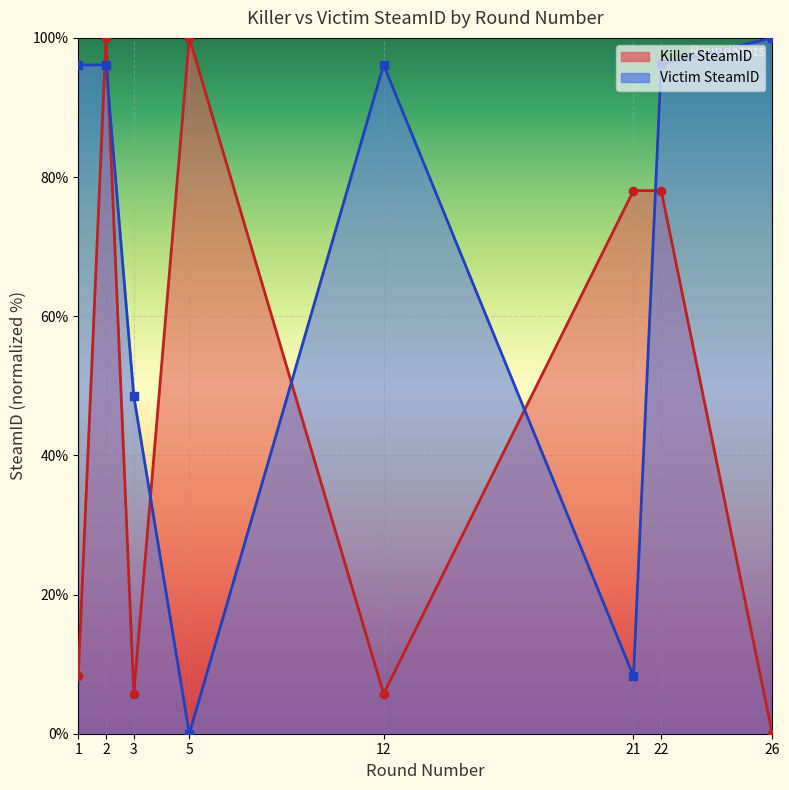

Which series changed the most between 3 and 21?

Killer SteamID